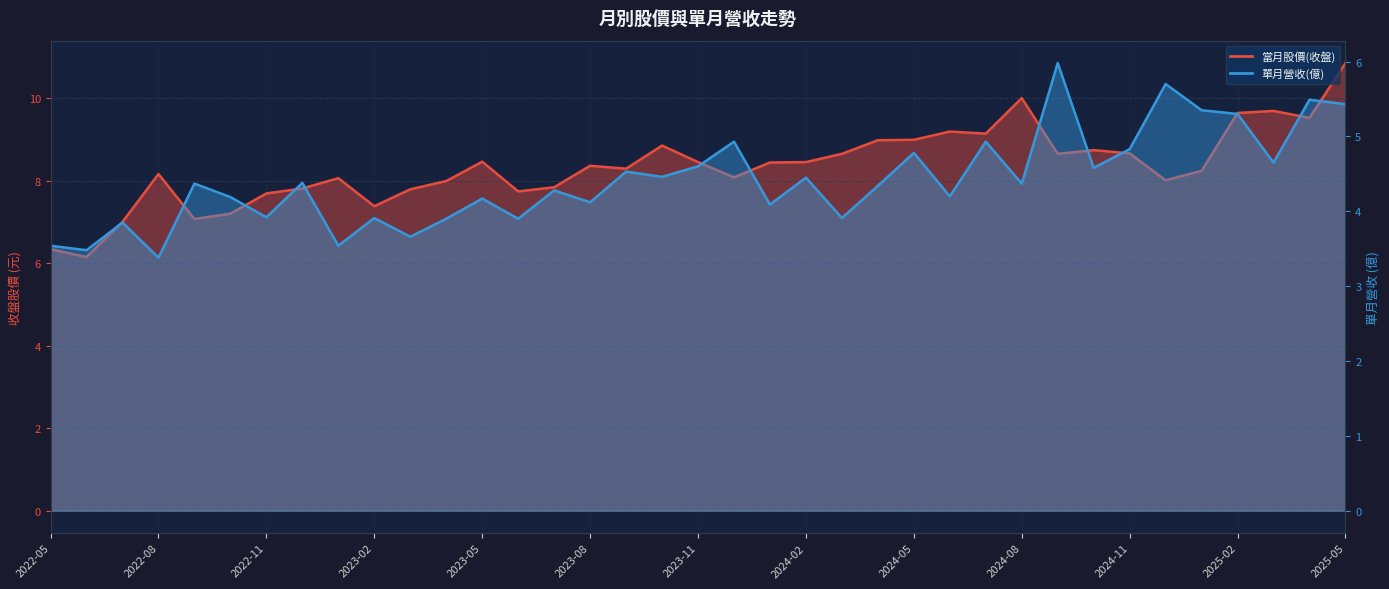

What is the total value across all series at 2025-05?

16.3